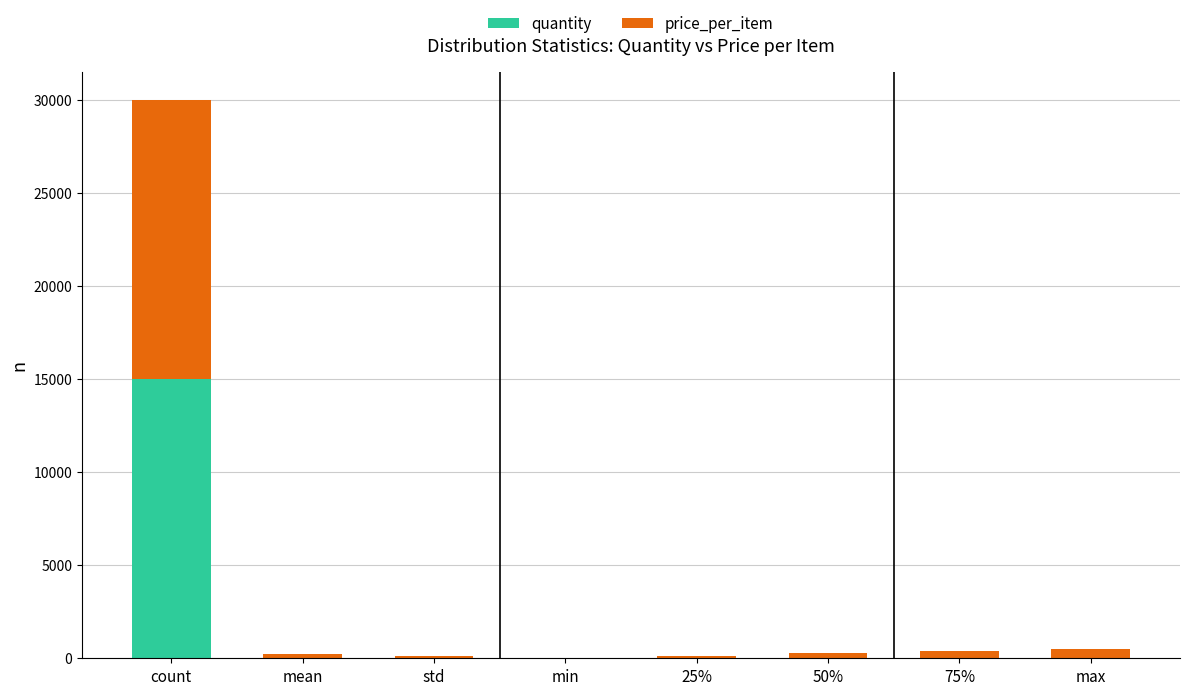

How many categories are shown in the chart?

8